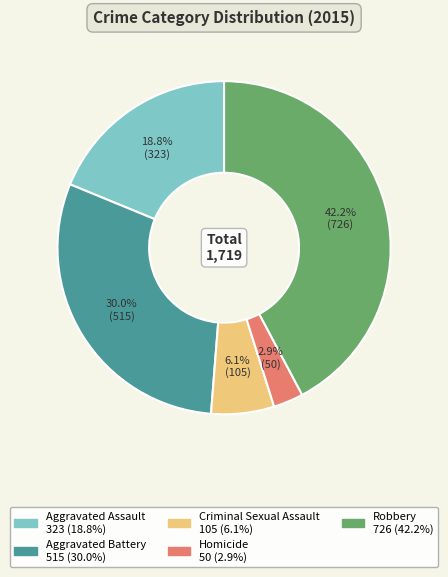

To the nearest percent, what is the combined percentage of Aggravated Assault and Aggravated Battery?

49%